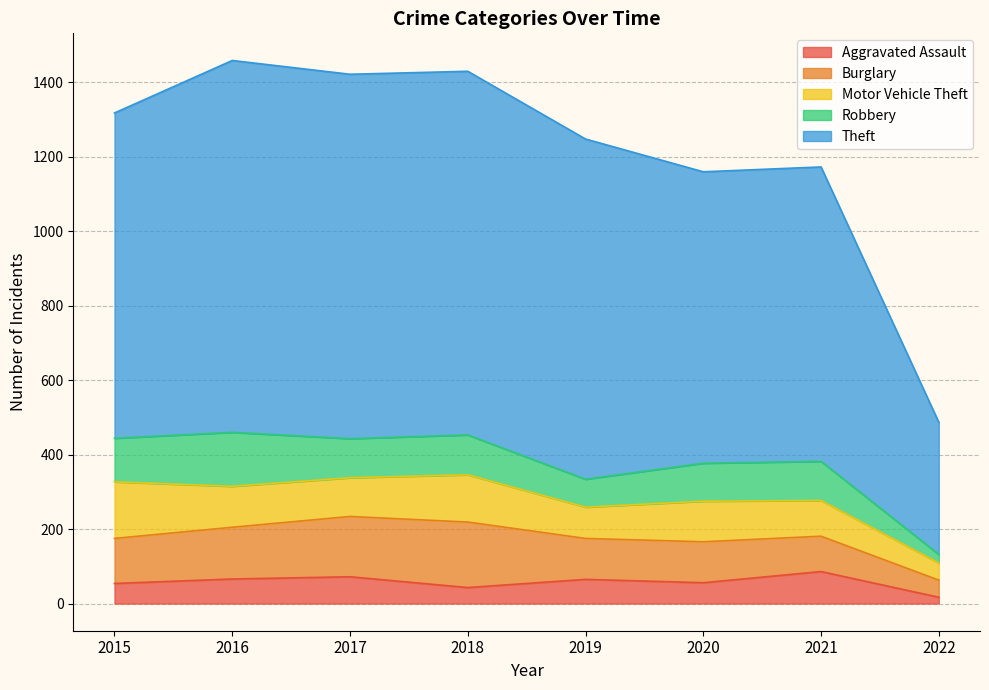

At 2021, list the series in order from largest to smallest.

Theft, Robbery, Motor Vehicle Theft, Burglary, Aggravated Assault